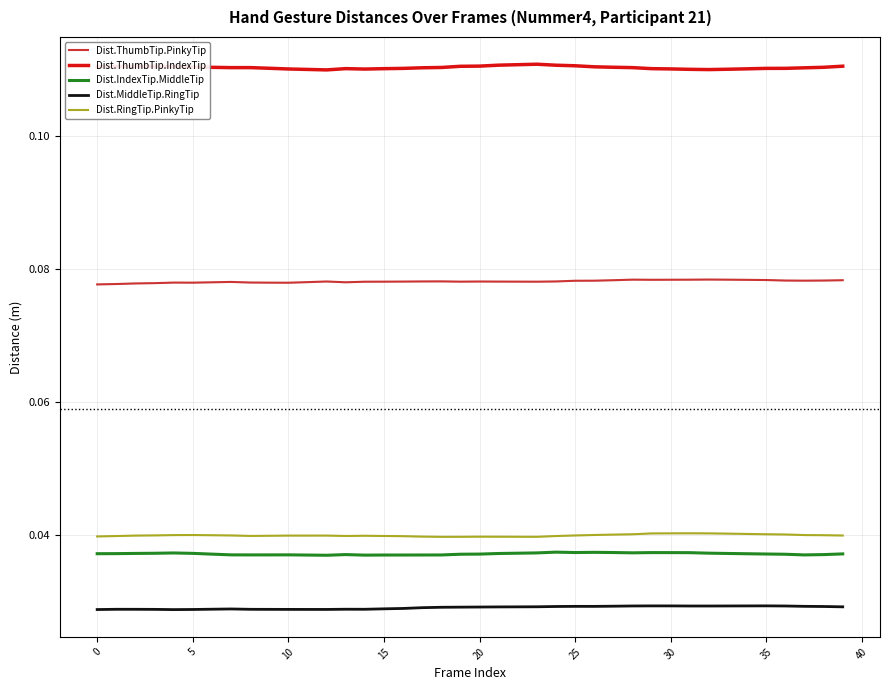

Which series has the largest total across all categories?

Dist.ThumbTip.IndexTip